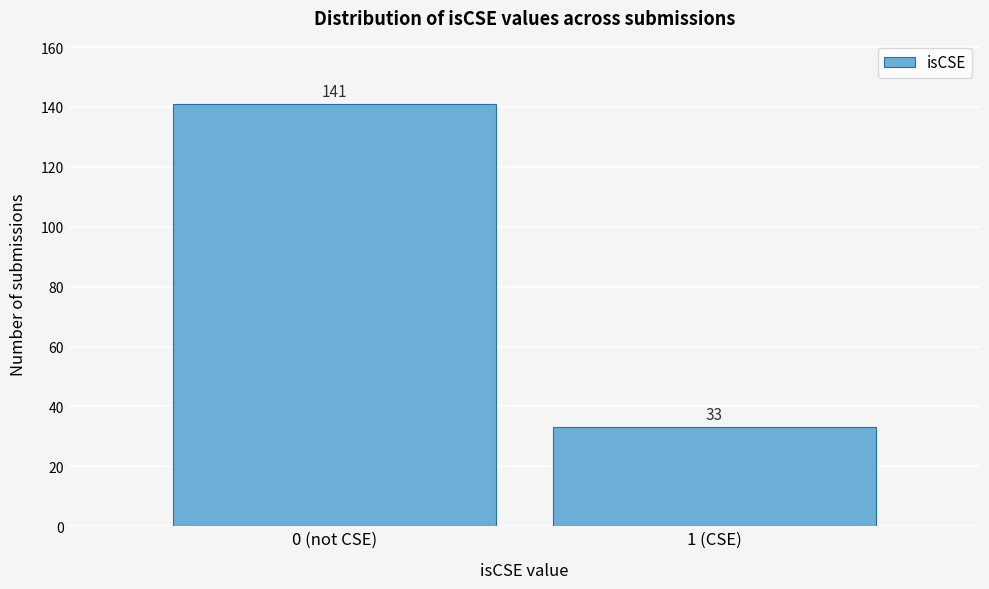

Reading left to right, extract all data points from this chart.

141	33